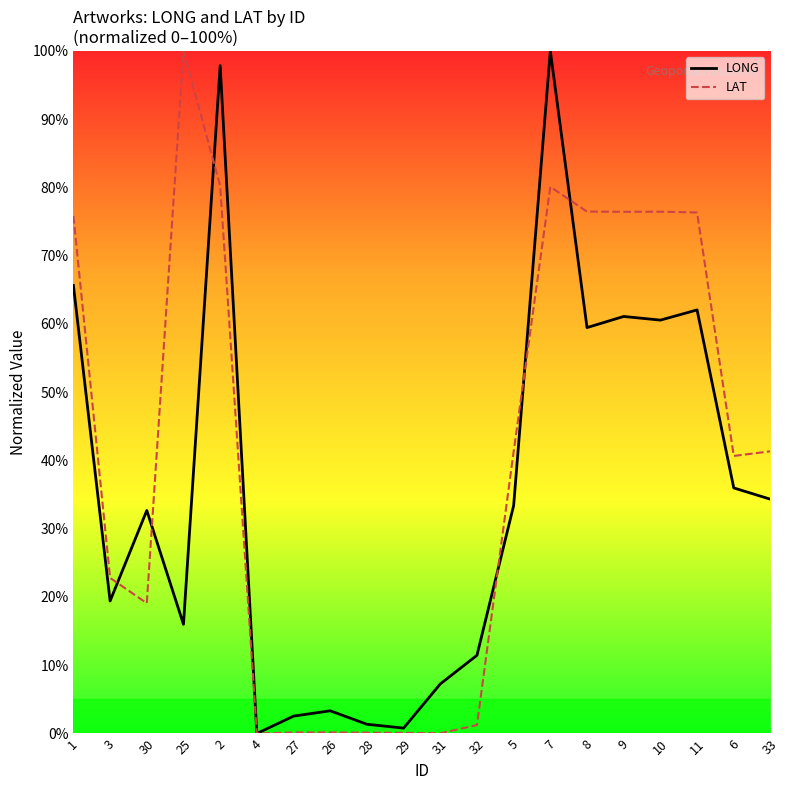

How many distinct data groups are displayed?

2